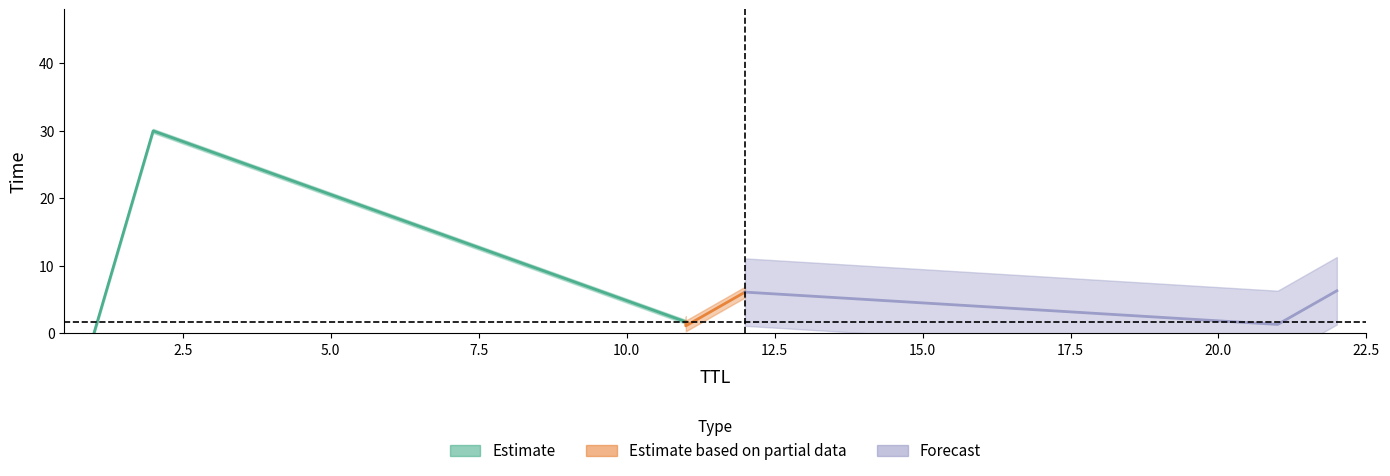

What is the difference between the second highest and second lowest values?

5.2